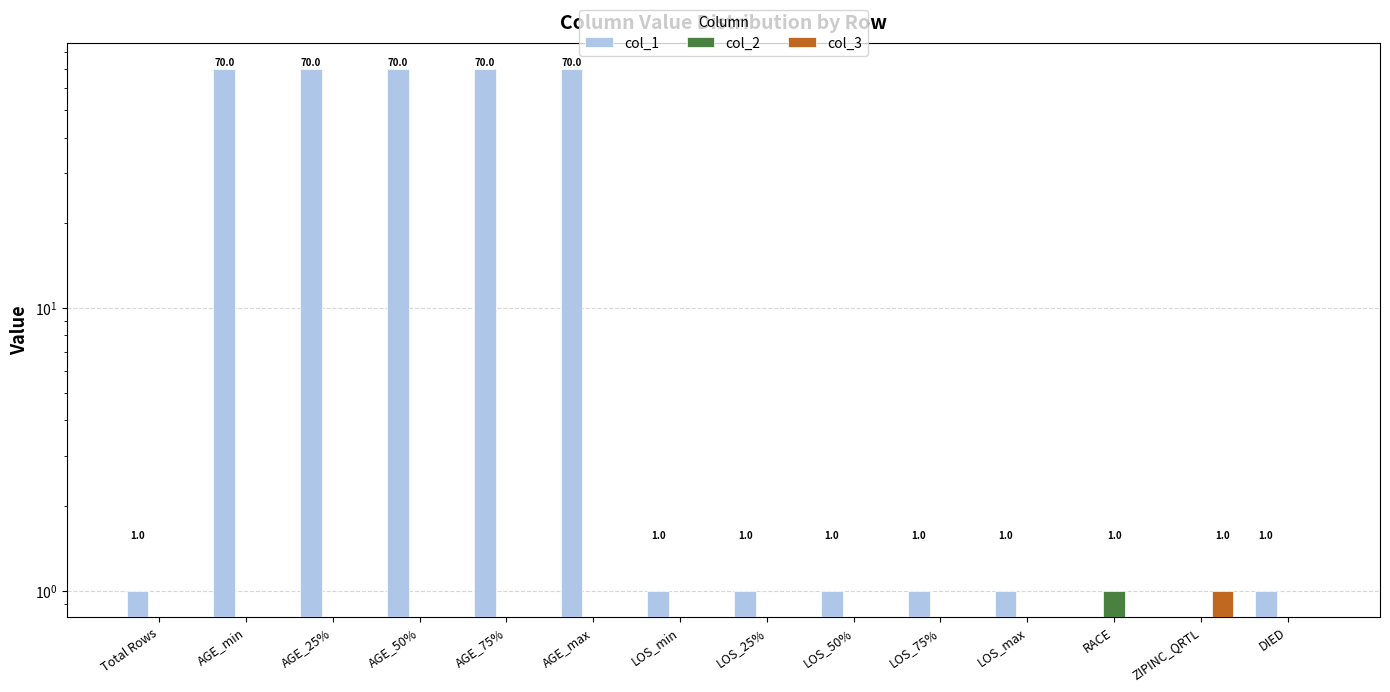

At which category is the sum across all series the highest?

AGE_min